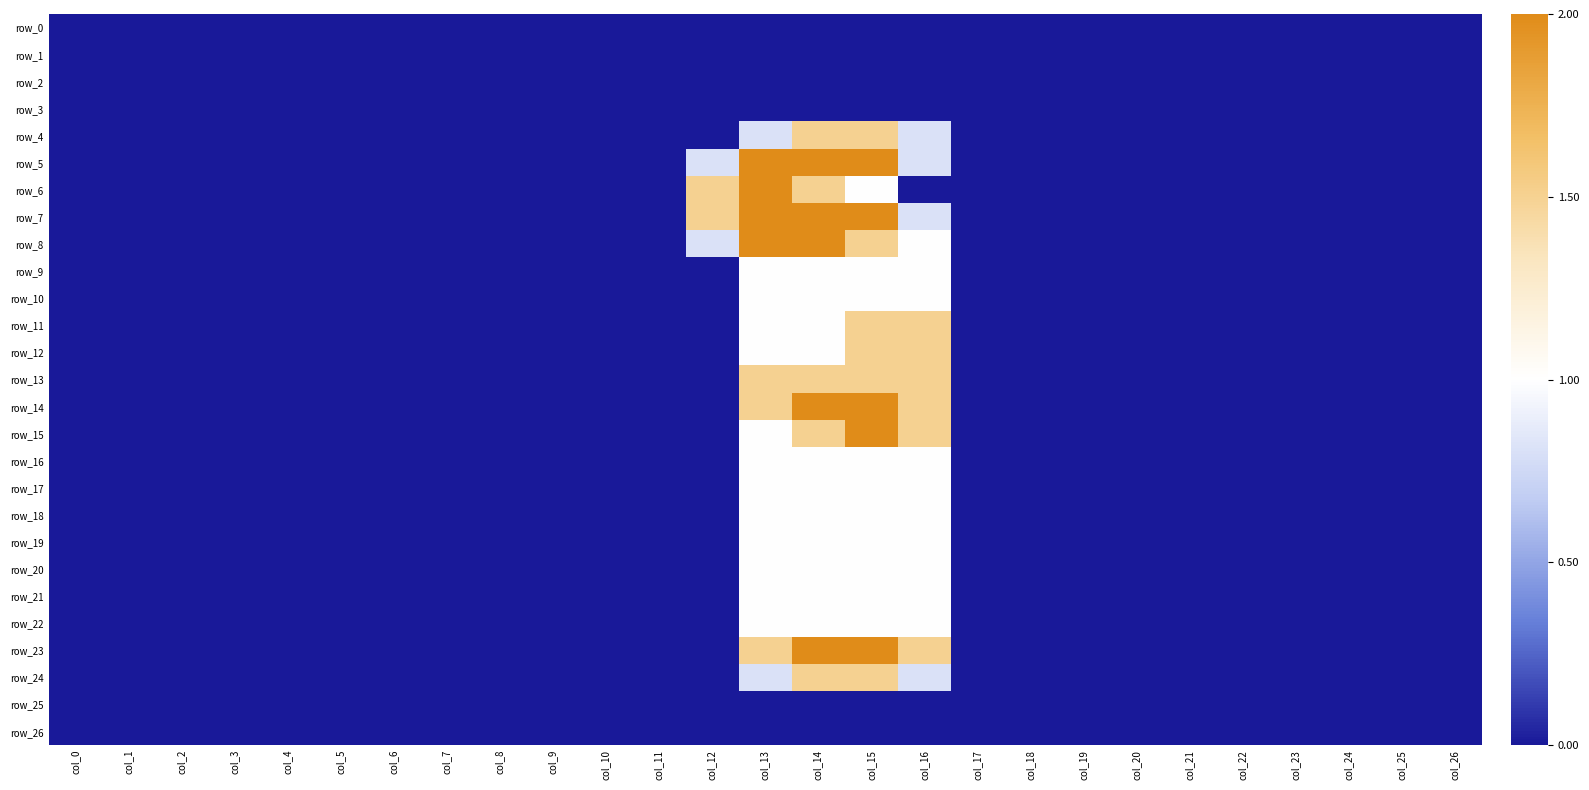

Reading left to right, what are all the values shown in this chart?

row_0: col_0=0.0	col_1=0.0	col_2=0.0	col_3=0.0	col_4=0.0	col_5=0.0	col_6=0.0	col_7=0.0	col_8=0.0	col_9=0.0	col_10=0.0	col_11=0.0	col_12=0.0	col_13=0.0	col_14=0.0	col_15=0.0	col_16=0.0	col_17=0.0	col_18=0.0	col_19=0.0	col_20=0.0	col_21=0.0	col_22=0.0	col_23=0.0	col_24=0.0	col_25=0.0	col_26=0.0
row_1: col_0=0.0	col_1=0.0	col_2=0.0	col_3=0.0	col_4=0.0	col_5=0.0	col_6=0.0	col_7=0.0	col_8=0.0	col_9=0.0	col_10=0.0	col_11=0.0	col_12=0.0	col_13=0.0	col_14=0.0	col_15=0.0	col_16=0.0	col_17=0.0	col_18=0.0	col_19=0.0	col_20=0.0	col_21=0.0	col_22=0.0	col_23=0.0	col_24=0.0	col_25=0.0	col_26=0.0
row_2: col_0=0.0	col_1=0.0	col_2=0.0	col_3=0.0	col_4=0.0	col_5=0.0	col_6=0.0	col_7=0.0	col_8=0.0	col_9=0.0	col_10=0.0	col_11=0.0	col_12=0.0	col_13=0.0	col_14=0.0	col_15=0.0	col_16=0.0	col_17=0.0	col_18=0.0	col_19=0.0	col_20=0.0	col_21=0.0	col_22=0.0	col_23=0.0	col_24=0.0	col_25=0.0	col_26=0.0
row_3: col_0=0.0	col_1=0.0	col_2=0.0	col_3=0.0	col_4=0.0	col_5=0.0	col_6=0.0	col_7=0.0	col_8=0.0	col_9=0.0	col_10=0.0	col_11=0.0	col_12=0.0	col_13=0.0	col_14=0.0	col_15=0.0	col_16=0.0	col_17=0.0	col_18=0.0	col_19=0.0	col_20=0.0	col_21=0.0	col_22=0.0	col_23=0.0	col_24=0.0	col_25=0.0	col_26=0.0
row_4: col_0=0.0	col_1=0.0	col_2=0.0	col_3=0.0	col_4=0.0	col_5=0.0	col_6=0.0	col_7=0.0	col_8=0.0	col_9=0.0	col_10=0.0	col_11=0.0	col_12=0.0	col_13=0.8	col_14=1.5	col_15=1.5	col_16=0.8	col_17=0.0	col_18=0.0	col_19=0.0	col_20=0.0	col_21=0.0	col_22=0.0	col_23=0.0	col_24=0.0	col_25=0.0	col_26=0.0
row_5: col_0=0.0	col_1=0.0	col_2=0.0	col_3=0.0	col_4=0.0	col_5=0.0	col_6=0.0	col_7=0.0	col_8=0.0	col_9=0.0	col_10=0.0	col_11=0.0	col_12=0.8	col_13=2.0	col_14=2.0	col_15=2.0	col_16=0.8	col_17=0.0	col_18=0.0	col_19=0.0	col_20=0.0	col_21=0.0	col_22=0.0	col_23=0.0	col_24=0.0	col_25=0.0	col_26=0.0
row_6: col_0=0.0	col_1=0.0	col_2=0.0	col_3=0.0	col_4=0.0	col_5=0.0	col_6=0.0	col_7=0.0	col_8=0.0	col_9=0.0	col_10=0.0	col_11=0.0	col_12=1.5	col_13=2.0	col_14=1.5	col_15=1.0	col_16=0.0	col_17=0.0	col_18=0.0	col_19=0.0	col_20=0.0	col_21=0.0	col_22=0.0	col_23=0.0	col_24=0.0	col_25=0.0	col_26=0.0
row_7: col_0=0.0	col_1=0.0	col_2=0.0	col_3=0.0	col_4=0.0	col_5=0.0	col_6=0.0	col_7=0.0	col_8=0.0	col_9=0.0	col_10=0.0	col_11=0.0	col_12=1.5	col_13=2.0	col_14=2.0	col_15=2.0	col_16=0.8	col_17=0.0	col_18=0.0	col_19=0.0	col_20=0.0	col_21=0.0	col_22=0.0	col_23=0.0	col_24=0.0	col_25=0.0	col_26=0.0
row_8: col_0=0.0	col_1=0.0	col_2=0.0	col_3=0.0	col_4=0.0	col_5=0.0	col_6=0.0	col_7=0.0	col_8=0.0	col_9=0.0	col_10=0.0	col_11=0.0	col_12=0.8	col_13=2.0	col_14=2.0	col_15=1.5	col_16=1.0	col_17=0.0	col_18=0.0	col_19=0.0	col_20=0.0	col_21=0.0	col_22=0.0	col_23=0.0	col_24=0.0	col_25=0.0	col_26=0.0
row_9: col_0=0.0	col_1=0.0	col_2=0.0	col_3=0.0	col_4=0.0	col_5=0.0	col_6=0.0	col_7=0.0	col_8=0.0	col_9=0.0	col_10=0.0	col_11=0.0	col_12=0.0	col_13=1.0	col_14=1.0	col_15=1.0	col_16=1.0	col_17=0.0	col_18=0.0	col_19=0.0	col_20=0.0	col_21=0.0	col_22=0.0	col_23=0.0	col_24=0.0	col_25=0.0	col_26=0.0
row_10: col_0=0.0	col_1=0.0	col_2=0.0	col_3=0.0	col_4=0.0	col_5=0.0	col_6=0.0	col_7=0.0	col_8=0.0	col_9=0.0	col_10=0.0	col_11=0.0	col_12=0.0	col_13=1.0	col_14=1.0	col_15=1.0	col_16=1.0	col_17=0.0	col_18=0.0	col_19=0.0	col_20=0.0	col_21=0.0	col_22=0.0	col_23=0.0	col_24=0.0	col_25=0.0	col_26=0.0
row_11: col_0=0.0	col_1=0.0	col_2=0.0	col_3=0.0	col_4=0.0	col_5=0.0	col_6=0.0	col_7=0.0	col_8=0.0	col_9=0.0	col_10=0.0	col_11=0.0	col_12=0.0	col_13=1.0	col_14=1.0	col_15=1.5	col_16=1.5	col_17=0.0	col_18=0.0	col_19=0.0	col_20=0.0	col_21=0.0	col_22=0.0	col_23=0.0	col_24=0.0	col_25=0.0	col_26=0.0
row_12: col_0=0.0	col_1=0.0	col_2=0.0	col_3=0.0	col_4=0.0	col_5=0.0	col_6=0.0	col_7=0.0	col_8=0.0	col_9=0.0	col_10=0.0	col_11=0.0	col_12=0.0	col_13=1.0	col_14=1.0	col_15=1.5	col_16=1.5	col_17=0.0	col_18=0.0	col_19=0.0	col_20=0.0	col_21=0.0	col_22=0.0	col_23=0.0	col_24=0.0	col_25=0.0	col_26=0.0
row_13: col_0=0.0	col_1=0.0	col_2=0.0	col_3=0.0	col_4=0.0	col_5=0.0	col_6=0.0	col_7=0.0	col_8=0.0	col_9=0.0	col_10=0.0	col_11=0.0	col_12=0.0	col_13=1.5	col_14=1.5	col_15=1.5	col_16=1.5	col_17=0.0	col_18=0.0	col_19=0.0	col_20=0.0	col_21=0.0	col_22=0.0	col_23=0.0	col_24=0.0	col_25=0.0	col_26=0.0
row_14: col_0=0.0	col_1=0.0	col_2=0.0	col_3=0.0	col_4=0.0	col_5=0.0	col_6=0.0	col_7=0.0	col_8=0.0	col_9=0.0	col_10=0.0	col_11=0.0	col_12=0.0	col_13=1.5	col_14=2.0	col_15=2.0	col_16=1.5	col_17=0.0	col_18=0.0	col_19=0.0	col_20=0.0	col_21=0.0	col_22=0.0	col_23=0.0	col_24=0.0	col_25=0.0	col_26=0.0
row_15: col_0=0.0	col_1=0.0	col_2=0.0	col_3=0.0	col_4=0.0	col_5=0.0	col_6=0.0	col_7=0.0	col_8=0.0	col_9=0.0	col_10=0.0	col_11=0.0	col_12=0.0	col_13=1.0	col_14=1.5	col_15=2.0	col_16=1.5	col_17=0.0	col_18=0.0	col_19=0.0	col_20=0.0	col_21=0.0	col_22=0.0	col_23=0.0	col_24=0.0	col_25=0.0	col_26=0.0
row_16: col_0=0.0	col_1=0.0	col_2=0.0	col_3=0.0	col_4=0.0	col_5=0.0	col_6=0.0	col_7=0.0	col_8=0.0	col_9=0.0	col_10=0.0	col_11=0.0	col_12=0.0	col_13=1.0	col_14=1.0	col_15=1.0	col_16=1.0	col_17=0.0	col_18=0.0	col_19=0.0	col_20=0.0	col_21=0.0	col_22=0.0	col_23=0.0	col_24=0.0	col_25=0.0	col_26=0.0
row_17: col_0=0.0	col_1=0.0	col_2=0.0	col_3=0.0	col_4=0.0	col_5=0.0	col_6=0.0	col_7=0.0	col_8=0.0	col_9=0.0	col_10=0.0	col_11=0.0	col_12=0.0	col_13=1.0	col_14=1.0	col_15=1.0	col_16=1.0	col_17=0.0	col_18=0.0	col_19=0.0	col_20=0.0	col_21=0.0	col_22=0.0	col_23=0.0	col_24=0.0	col_25=0.0	col_26=0.0
row_18: col_0=0.0	col_1=0.0	col_2=0.0	col_3=0.0	col_4=0.0	col_5=0.0	col_6=0.0	col_7=0.0	col_8=0.0	col_9=0.0	col_10=0.0	col_11=0.0	col_12=0.0	col_13=1.0	col_14=1.0	col_15=1.0	col_16=1.0	col_17=0.0	col_18=0.0	col_19=0.0	col_20=0.0	col_21=0.0	col_22=0.0	col_23=0.0	col_24=0.0	col_25=0.0	col_26=0.0
row_19: col_0=0.0	col_1=0.0	col_2=0.0	col_3=0.0	col_4=0.0	col_5=0.0	col_6=0.0	col_7=0.0	col_8=0.0	col_9=0.0	col_10=0.0	col_11=0.0	col_12=0.0	col_13=1.0	col_14=1.0	col_15=1.0	col_16=1.0	col_17=0.0	col_18=0.0	col_19=0.0	col_20=0.0	col_21=0.0	col_22=0.0	col_23=0.0	col_24=0.0	col_25=0.0	col_26=0.0
row_20: col_0=0.0	col_1=0.0	col_2=0.0	col_3=0.0	col_4=0.0	col_5=0.0	col_6=0.0	col_7=0.0	col_8=0.0	col_9=0.0	col_10=0.0	col_11=0.0	col_12=0.0	col_13=1.0	col_14=1.0	col_15=1.0	col_16=1.0	col_17=0.0	col_18=0.0	col_19=0.0	col_20=0.0	col_21=0.0	col_22=0.0	col_23=0.0	col_24=0.0	col_25=0.0	col_26=0.0
row_21: col_0=0.0	col_1=0.0	col_2=0.0	col_3=0.0	col_4=0.0	col_5=0.0	col_6=0.0	col_7=0.0	col_8=0.0	col_9=0.0	col_10=0.0	col_11=0.0	col_12=0.0	col_13=1.0	col_14=1.0	col_15=1.0	col_16=1.0	col_17=0.0	col_18=0.0	col_19=0.0	col_20=0.0	col_21=0.0	col_22=0.0	col_23=0.0	col_24=0.0	col_25=0.0	col_26=0.0
row_22: col_0=0.0	col_1=0.0	col_2=0.0	col_3=0.0	col_4=0.0	col_5=0.0	col_6=0.0	col_7=0.0	col_8=0.0	col_9=0.0	col_10=0.0	col_11=0.0	col_12=0.0	col_13=1.0	col_14=1.0	col_15=1.0	col_16=1.0	col_17=0.0	col_18=0.0	col_19=0.0	col_20=0.0	col_21=0.0	col_22=0.0	col_23=0.0	col_24=0.0	col_25=0.0	col_26=0.0
row_23: col_0=0.0	col_1=0.0	col_2=0.0	col_3=0.0	col_4=0.0	col_5=0.0	col_6=0.0	col_7=0.0	col_8=0.0	col_9=0.0	col_10=0.0	col_11=0.0	col_12=0.0	col_13=1.5	col_14=2.0	col_15=2.0	col_16=1.5	col_17=0.0	col_18=0.0	col_19=0.0	col_20=0.0	col_21=0.0	col_22=0.0	col_23=0.0	col_24=0.0	col_25=0.0	col_26=0.0
row_24: col_0=0.0	col_1=0.0	col_2=0.0	col_3=0.0	col_4=0.0	col_5=0.0	col_6=0.0	col_7=0.0	col_8=0.0	col_9=0.0	col_10=0.0	col_11=0.0	col_12=0.0	col_13=0.8	col_14=1.5	col_15=1.5	col_16=0.8	col_17=0.0	col_18=0.0	col_19=0.0	col_20=0.0	col_21=0.0	col_22=0.0	col_23=0.0	col_24=0.0	col_25=0.0	col_26=0.0
row_25: col_0=0.0	col_1=0.0	col_2=0.0	col_3=0.0	col_4=0.0	col_5=0.0	col_6=0.0	col_7=0.0	col_8=0.0	col_9=0.0	col_10=0.0	col_11=0.0	col_12=0.0	col_13=0.0	col_14=0.0	col_15=0.0	col_16=0.0	col_17=0.0	col_18=0.0	col_19=0.0	col_20=0.0	col_21=0.0	col_22=0.0	col_23=0.0	col_24=0.0	col_25=0.0	col_26=0.0
row_26: col_0=0.0	col_1=0.0	col_2=0.0	col_3=0.0	col_4=0.0	col_5=0.0	col_6=0.0	col_7=0.0	col_8=0.0	col_9=0.0	col_10=0.0	col_11=0.0	col_12=0.0	col_13=0.0	col_14=0.0	col_15=0.0	col_16=0.0	col_17=0.0	col_18=0.0	col_19=0.0	col_20=0.0	col_21=0.0	col_22=0.0	col_23=0.0	col_24=0.0	col_25=0.0	col_26=0.0